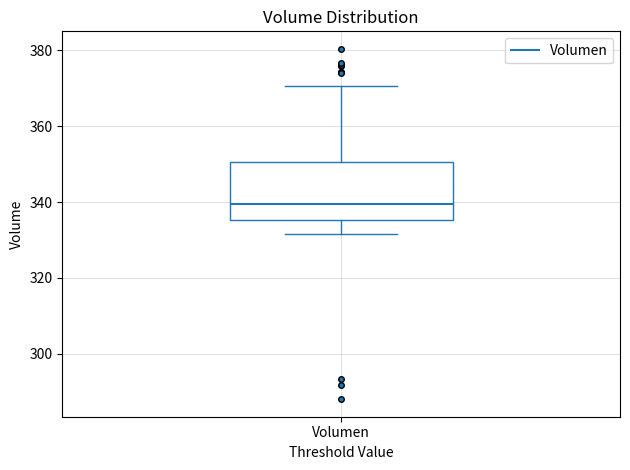

Where does the lower whisker of the box for Volumen end on the y-axis? The values are not printed on the chart, so give them approximately, as read against the axis.

332